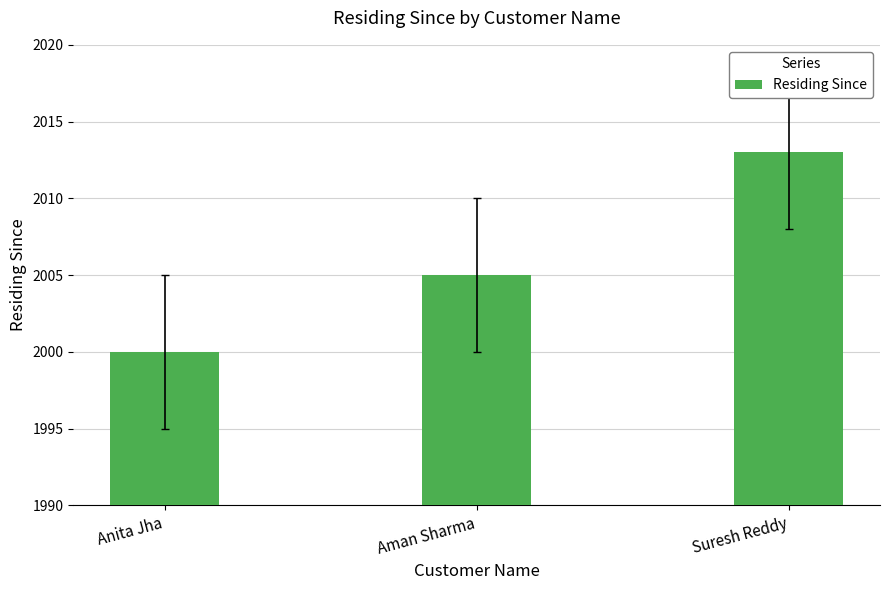

Rank the categories by value from lowest to highest.

Anita Jha, Aman Sharma, Suresh Reddy